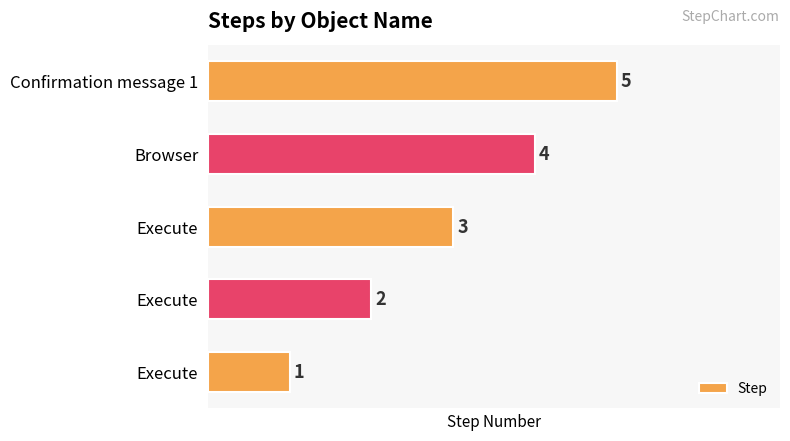

What is the sum of all values?

15